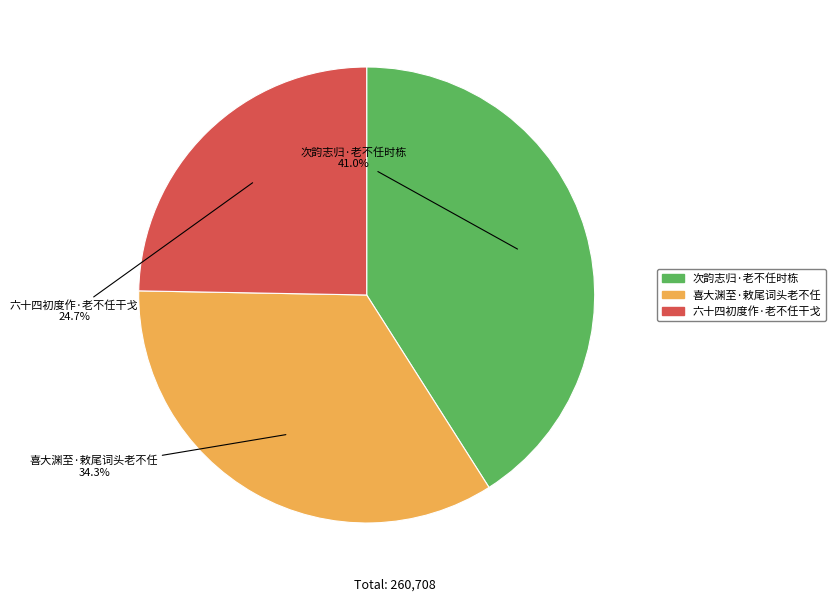

Rank the categories by value from lowest to highest.

六十四初度作·老不任干戈, 喜大渊至·敕尾词头老不任, 次韵志归·老不任时栋